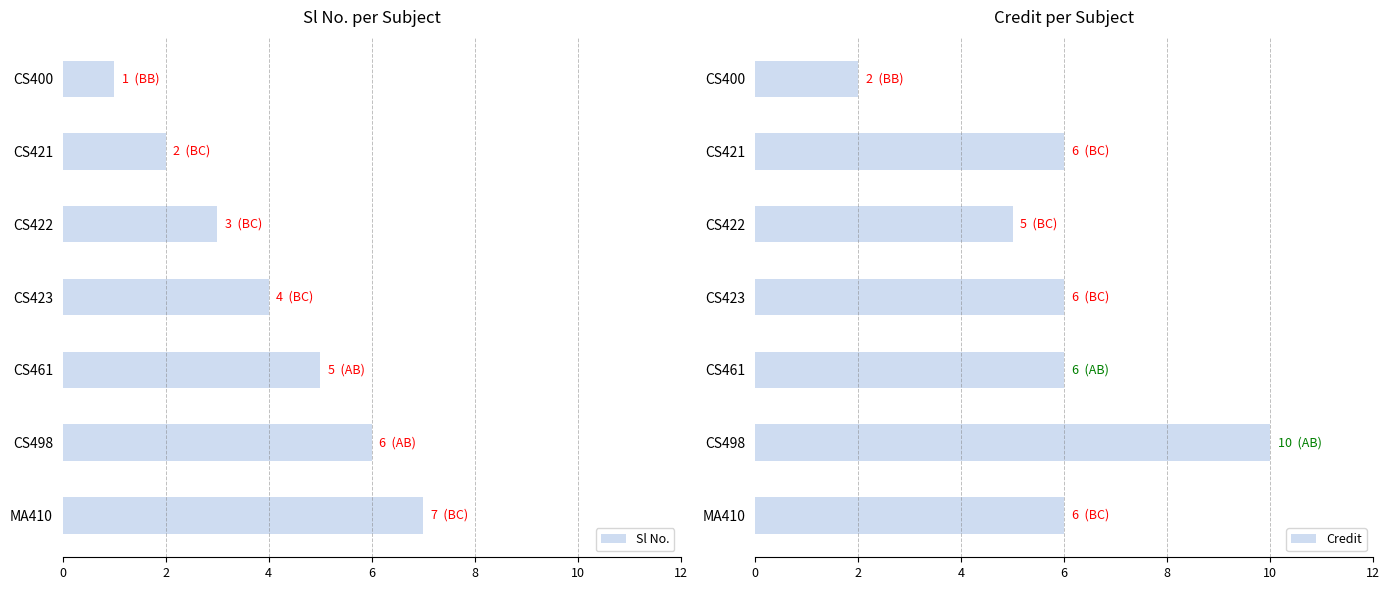

At which label does Sl No. reach its peak?

MA410